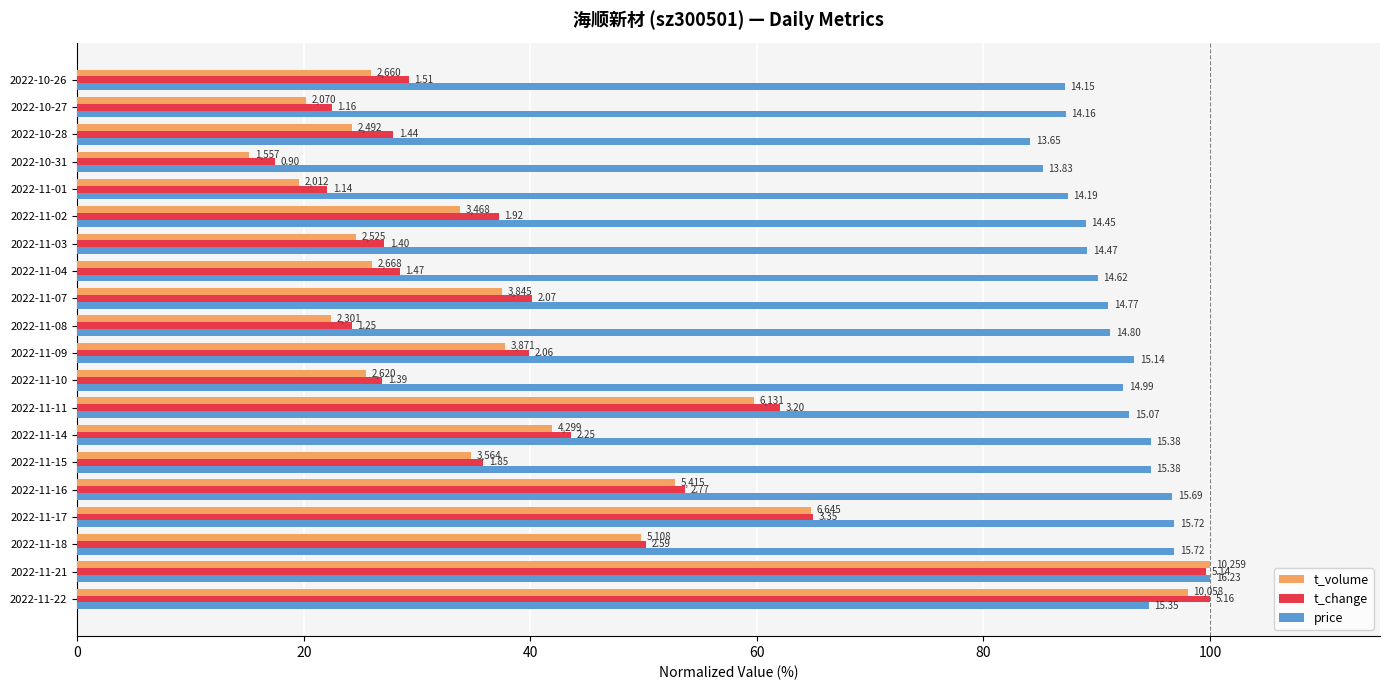

What are all the series names shown in the legend?

t_volume, t_change, price